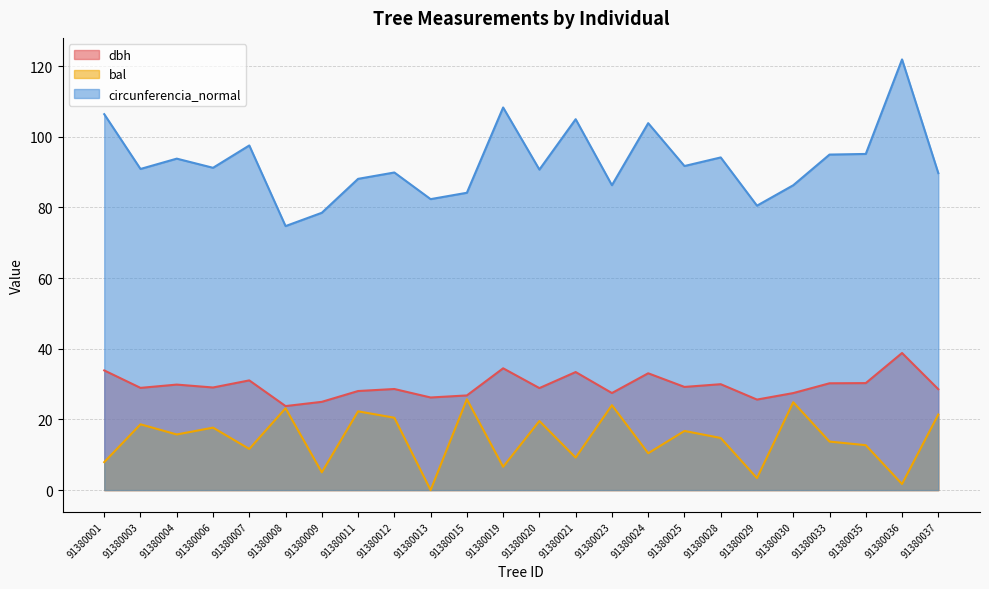

Between 91380028 and 91380029, which series saw the biggest shift?

circunferencia_normal